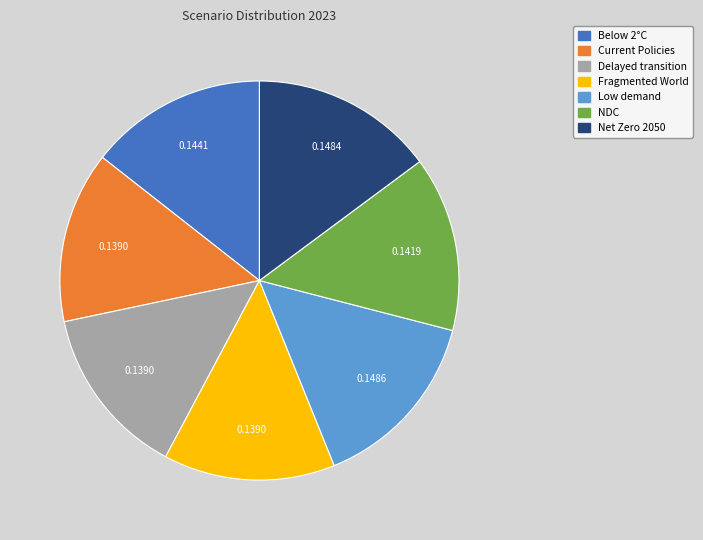

Is there a majority slice in this chart?

No